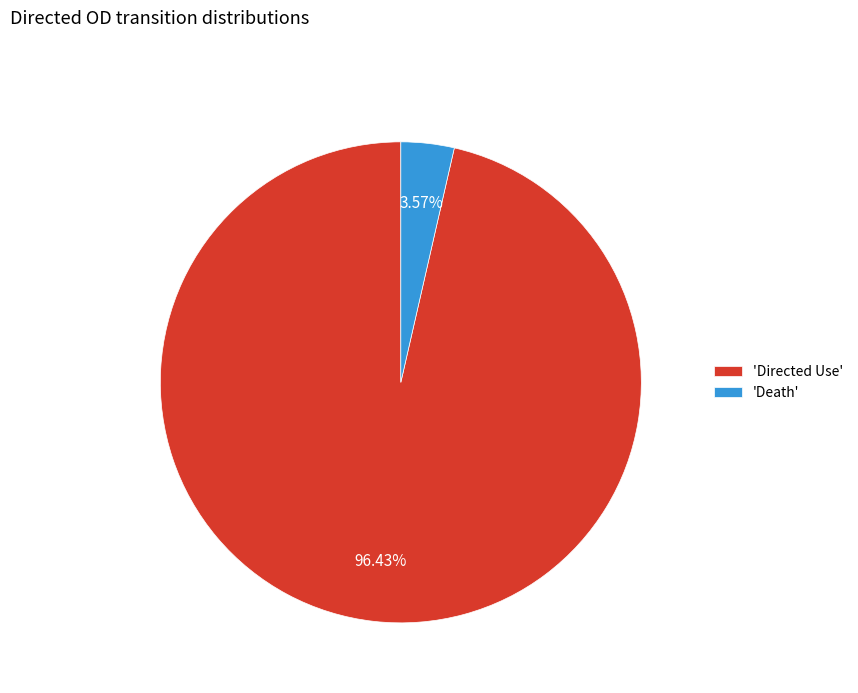

Which slice is the largest?

'Directed Use'